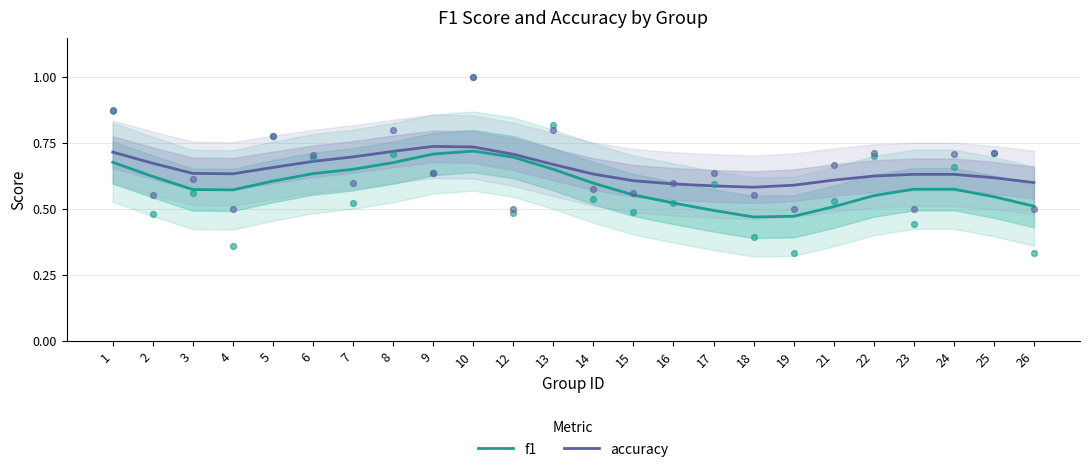

What is the total value across all series at 4?

1.2